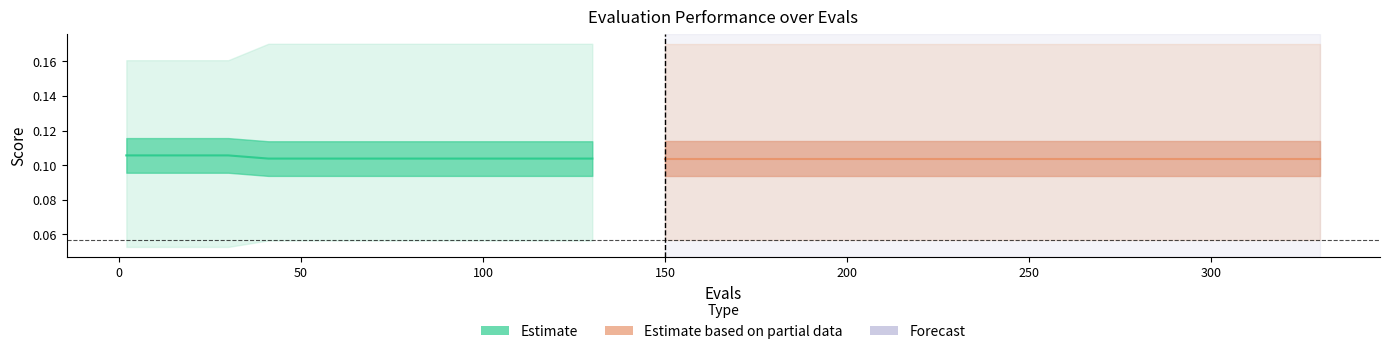

True or false: mean (Estimate) has a value of 0.1 at 50.

True